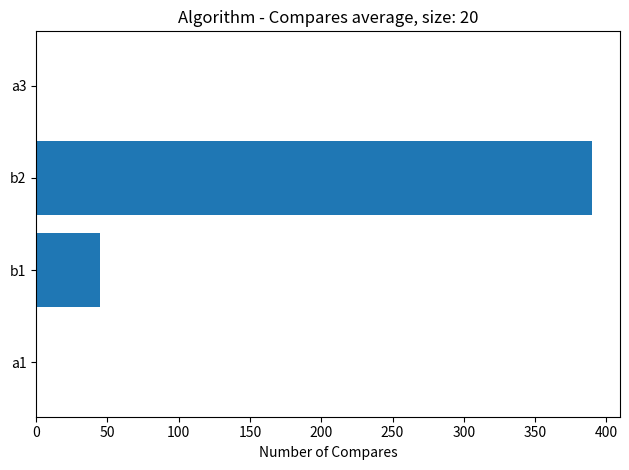

Count the number of categories in the chart.

4